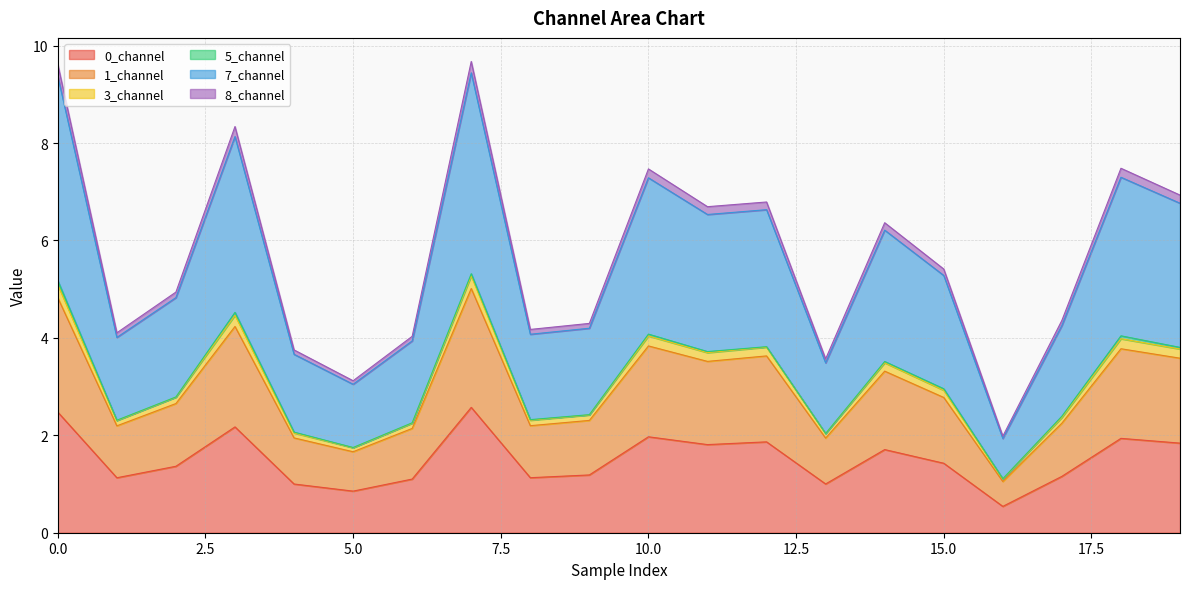

What is the lowest value of the 0_channel series?

0.5